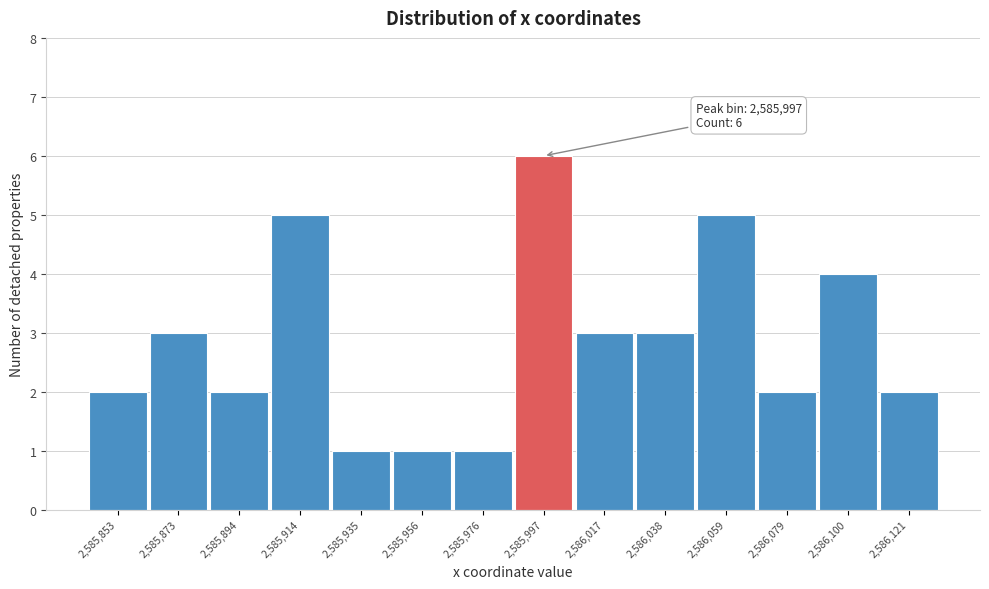

Reading left to right, extract all data points from this chart.

2	3	2	5	1	1	1	6	3	3	5	2	4	2